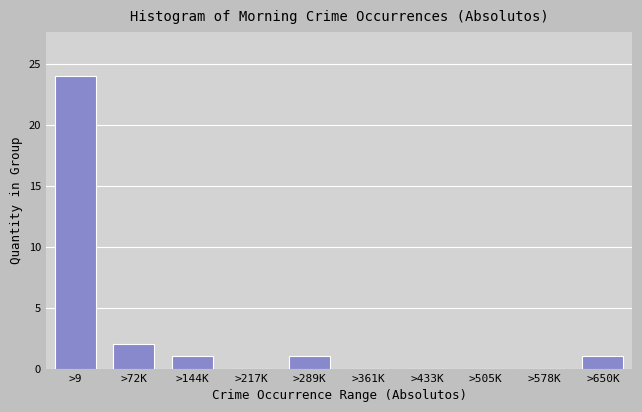

Reading right to left, transcribe all the data shown in this chart.

>650K=1	>578K=0	>505K=0	>433K=0	>361K=0	>289K=1	>217K=0	>144K=1	>72K=2	>9=24